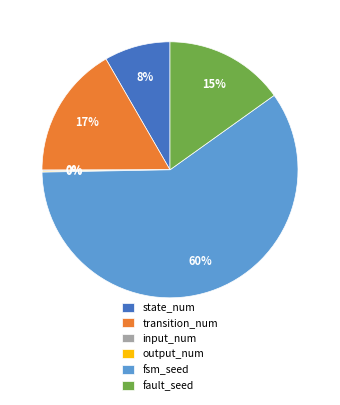

To the nearest percent, what is the difference between the fault_seed and transition_num slice percentages?

2%